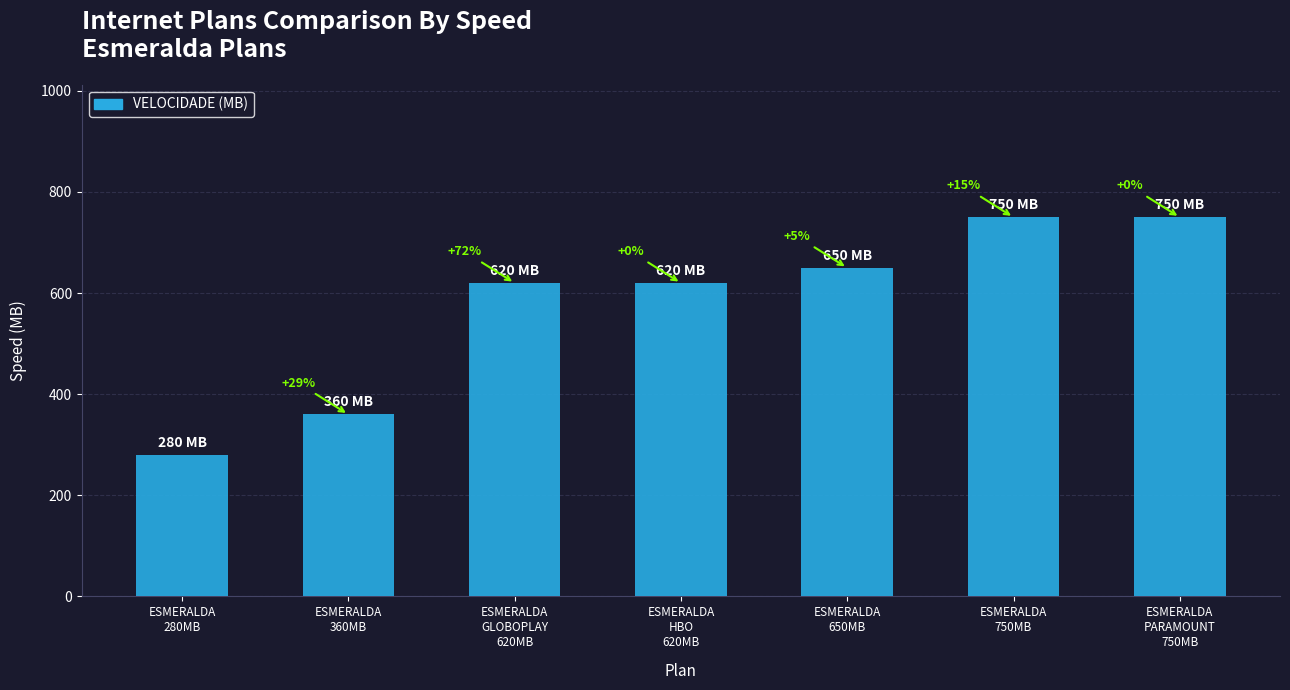

How many bars are there in total?

7